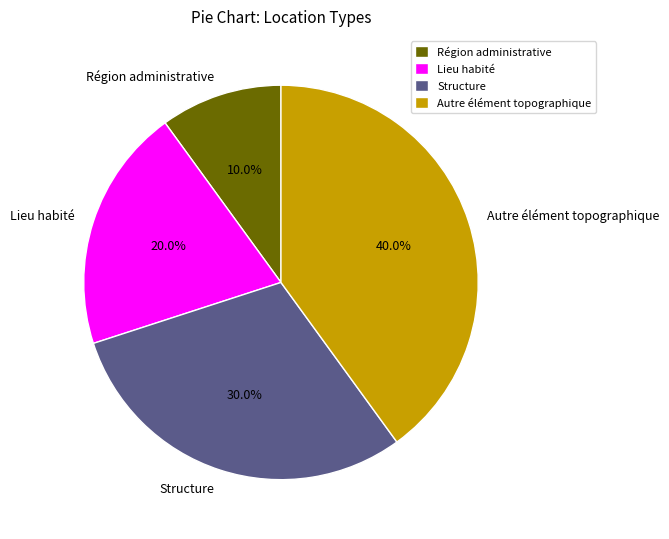

Is Autre élément topographique the majority of the pie?

No